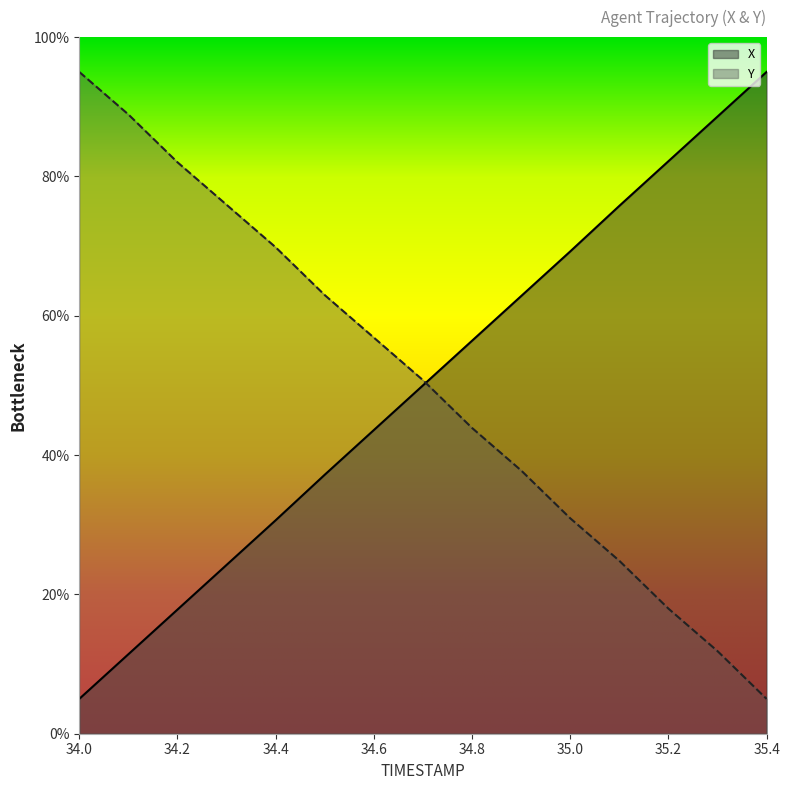

How many times do X and Y cross each other?

1